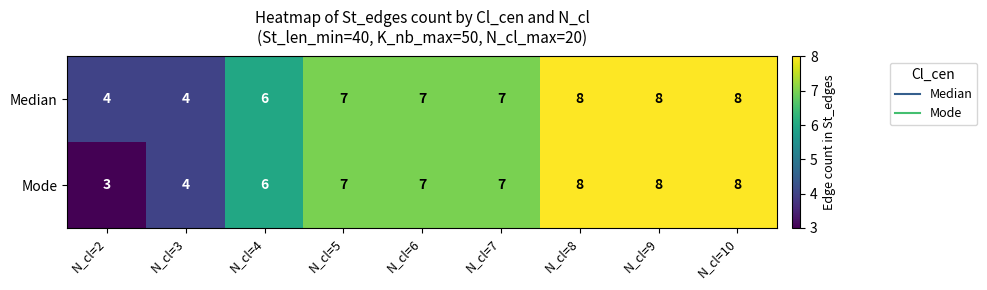

Reading left to right, what are all the values shown in this chart?

Median: 4	4	6	7	7	7	8	8	8
Mode: 3	4	6	7	7	7	8	8	8